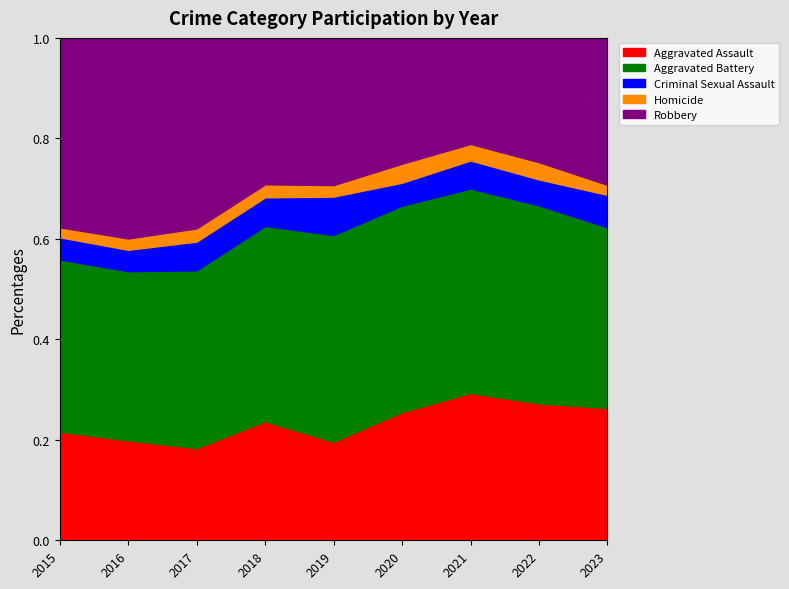

How many series are shown in this chart?

5